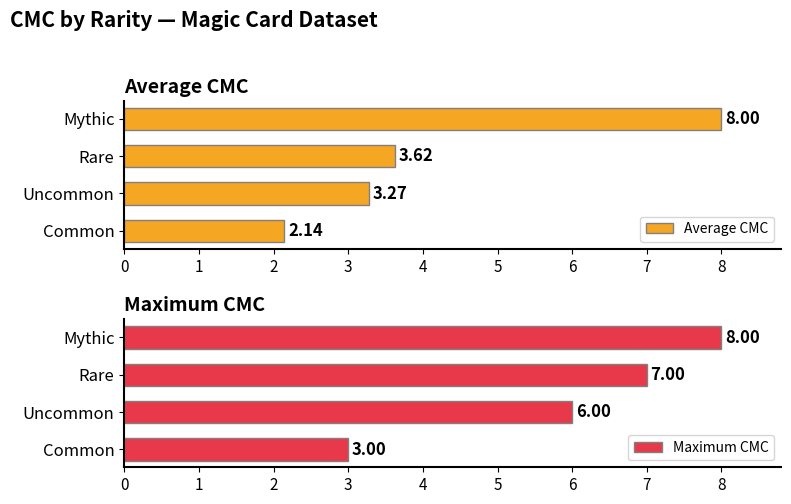

At which label is Maximum CMC closest to 5?

Uncommon